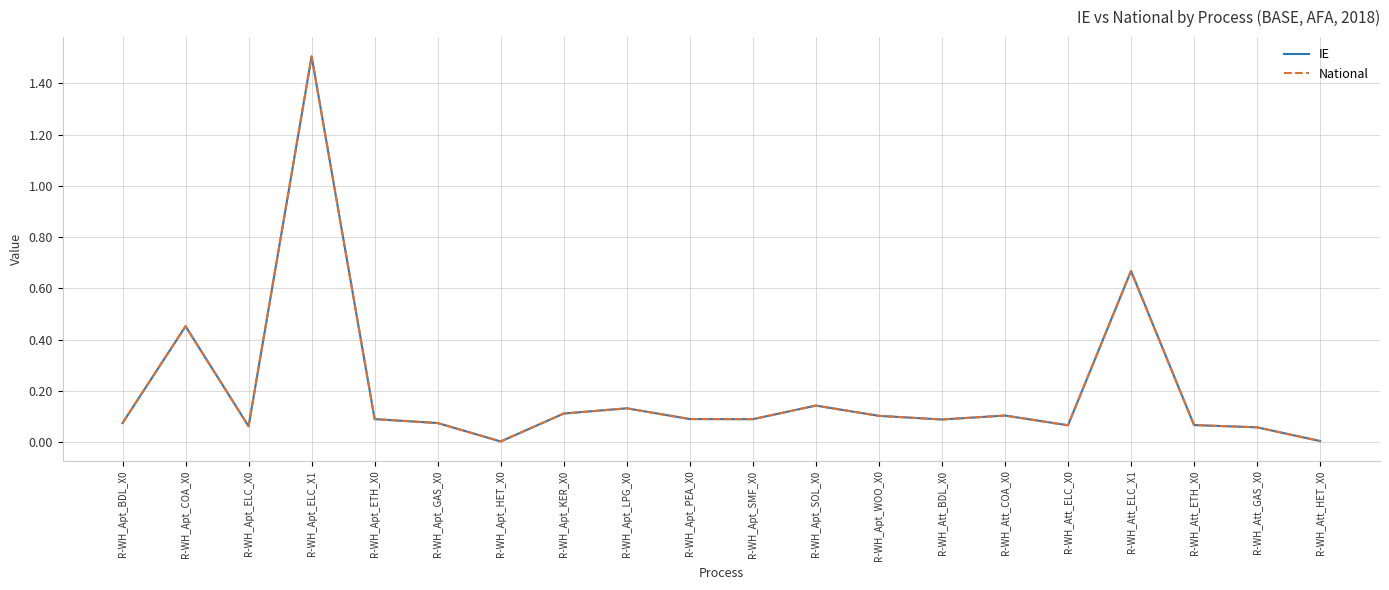

What is the label of the 11th point from the left?

R-WH_Apt_SMF_X0